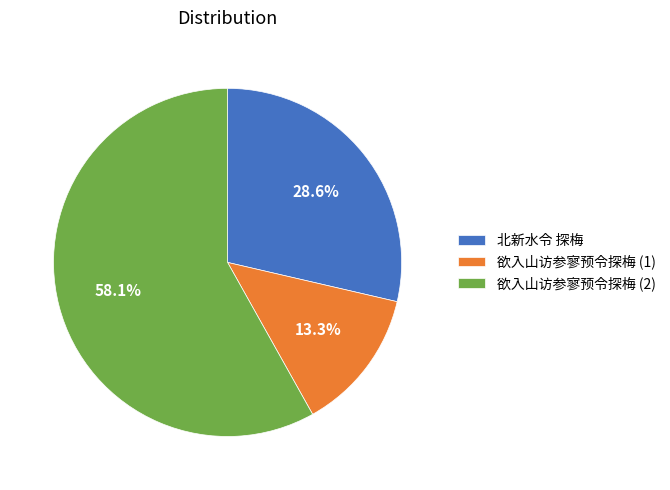

Between 欲入山访参寥预令探梅 (1) and 欲入山访参寥预令探梅 (2), which is larger?

欲入山访参寥预令探梅 (2)